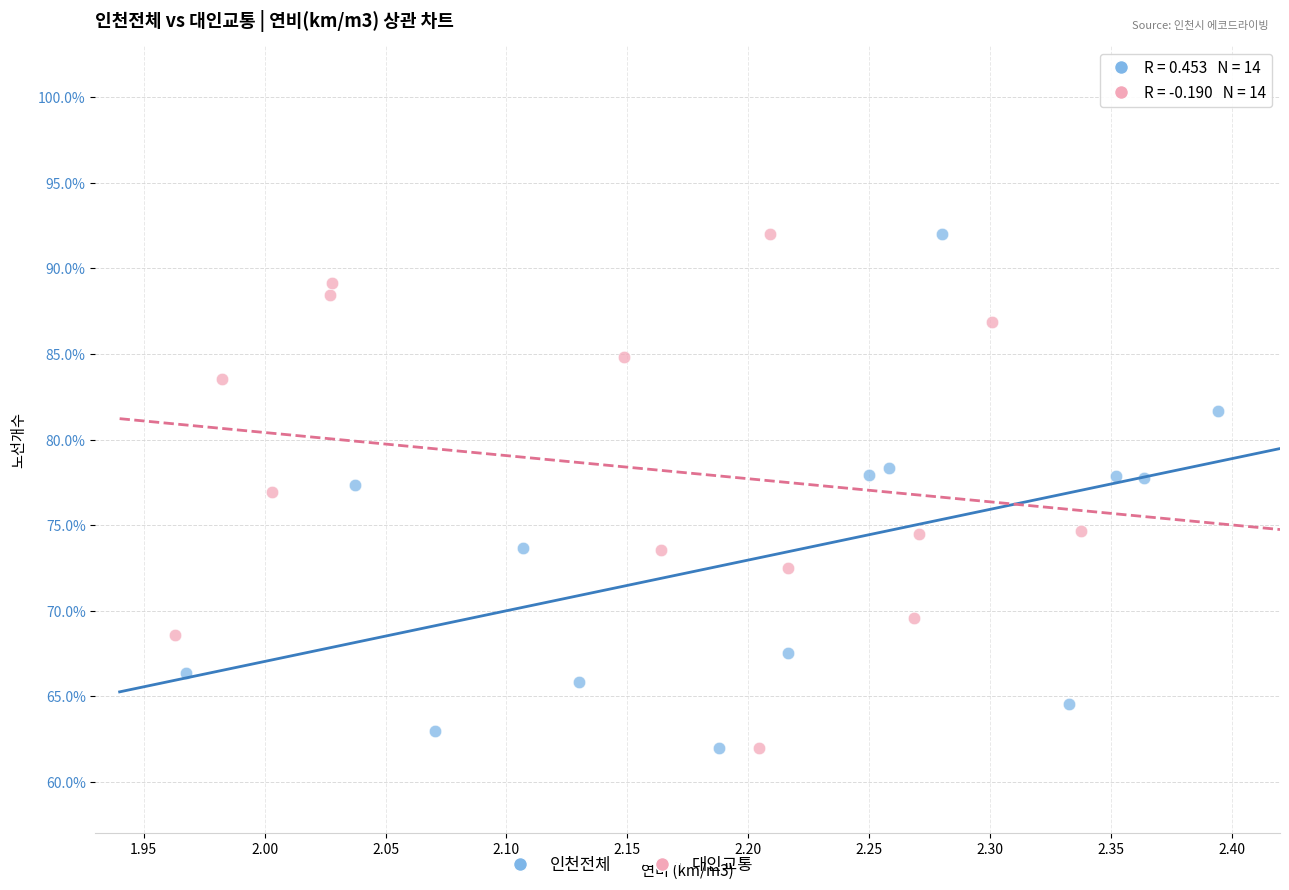

What are all the series names shown in the legend?

인천전체, 대인교통